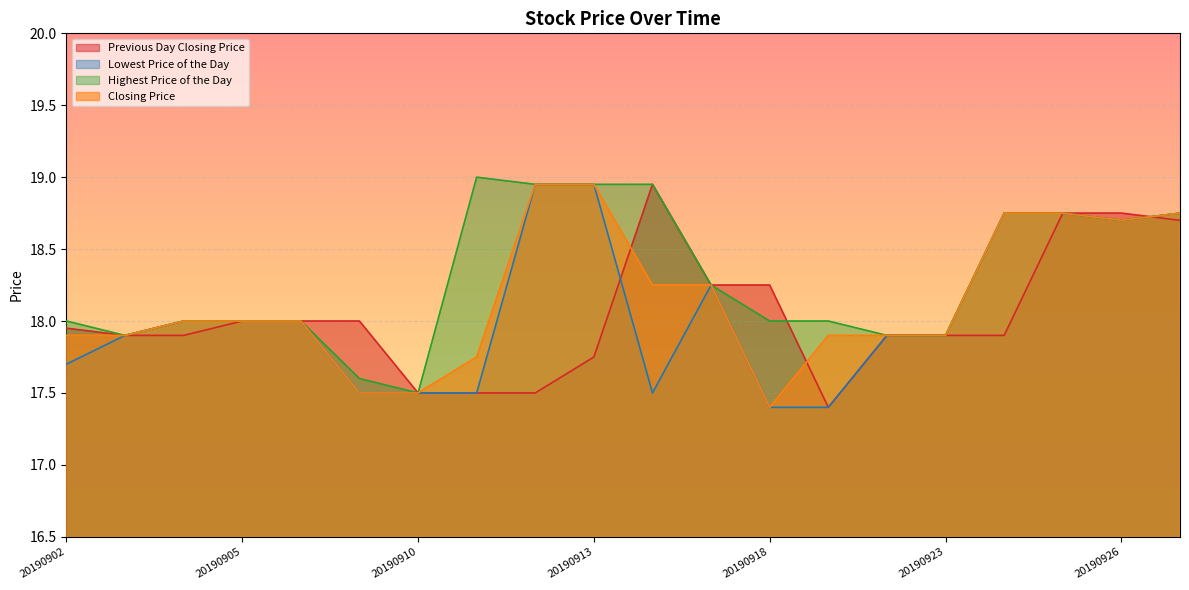

What is the greatest value displayed?

19.0